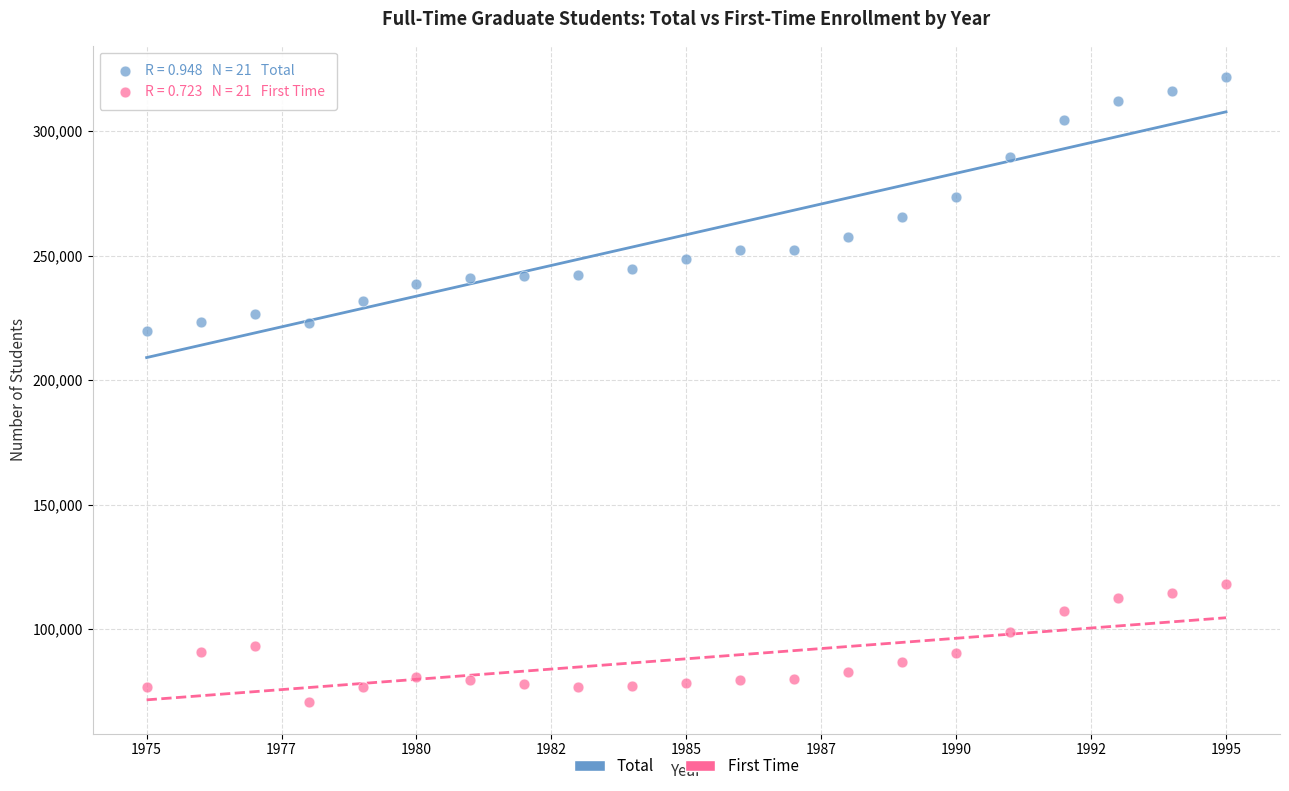

Which series contains the lowest Y value?

First Time